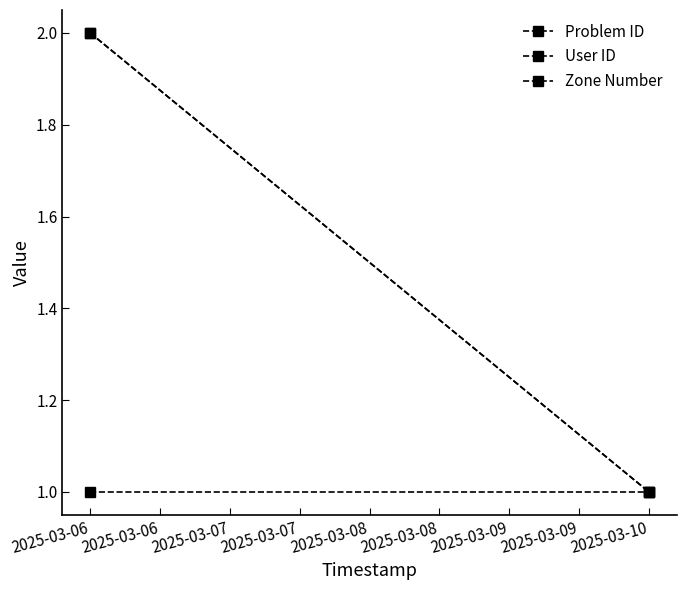

At how many categories does at least one series exceed 1?

1